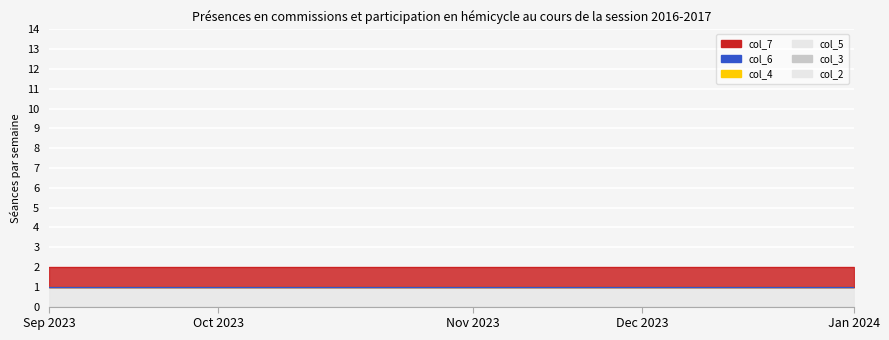

True or false: col_7 and col_4 cross at least once.

False